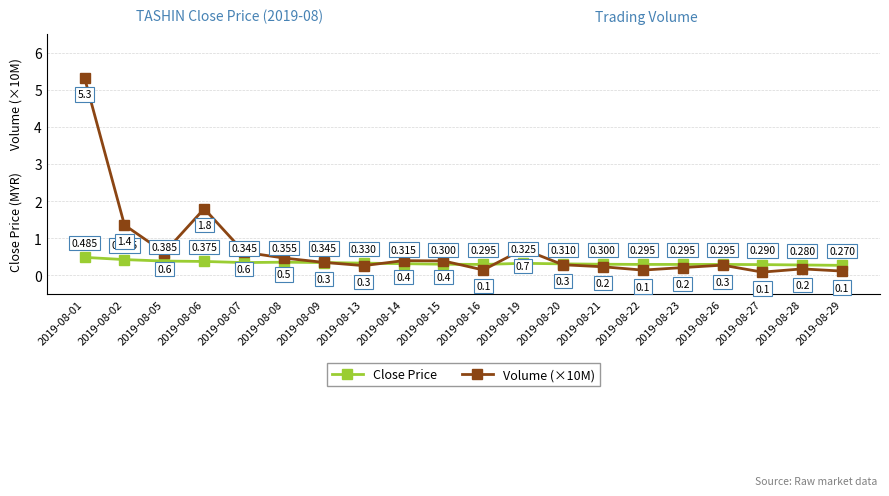

Is the value of Volume (×10M) at 2019-08-05 greater than the value of Close Price at 2019-08-14?

Yes